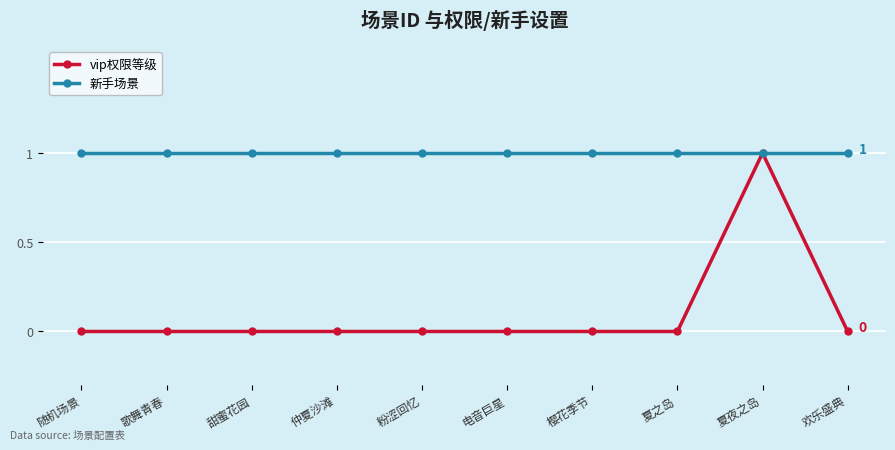

What is the label of the 9th point from the right?

歌舞青春